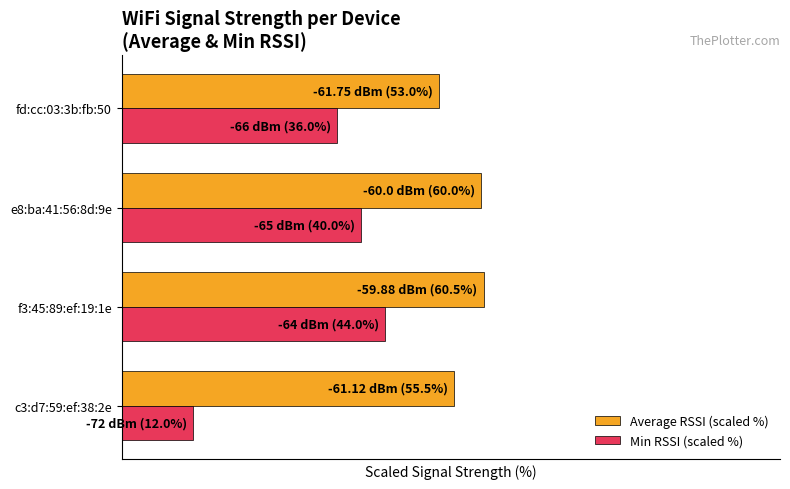

Reading left to right, extract all data points from this chart.

Average RSSI (scaled %): 55.5	60.5	60.0	53.0
Min RSSI (scaled %): 12.0	44.0	40.0	36.0